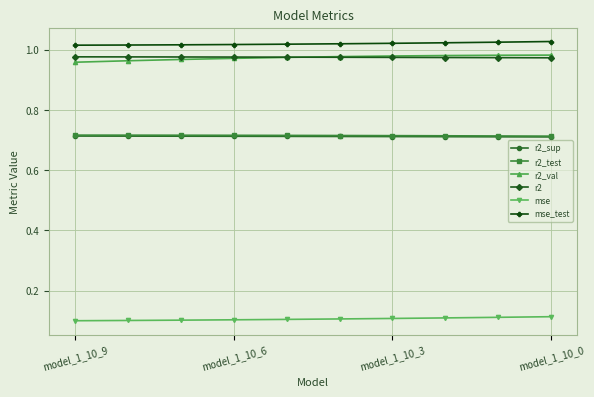

How many r2_test values are between 0 and 1?

10